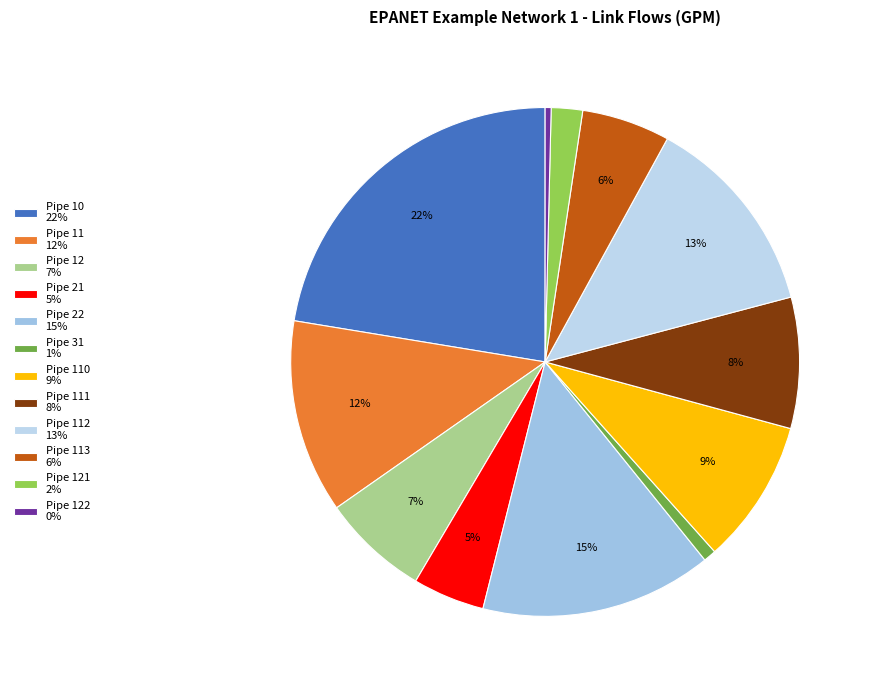

What is the smallest slice in the pie chart?

Pipe 122